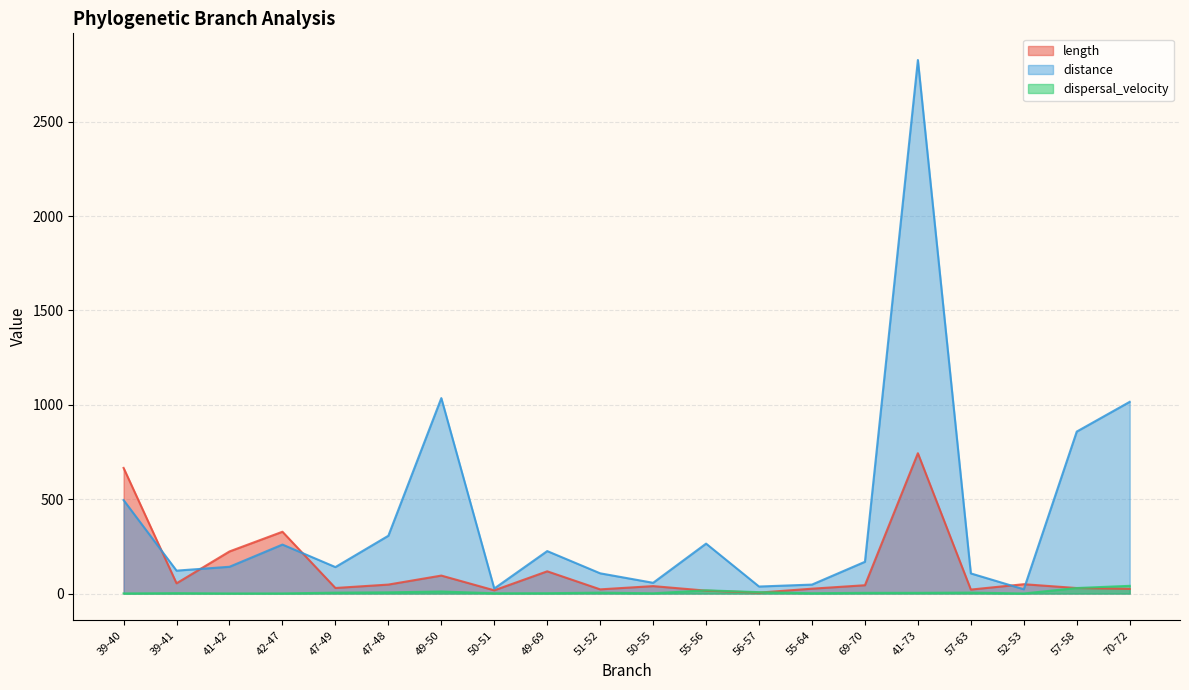

How many data points in dispersal_velocity are above 3?

11